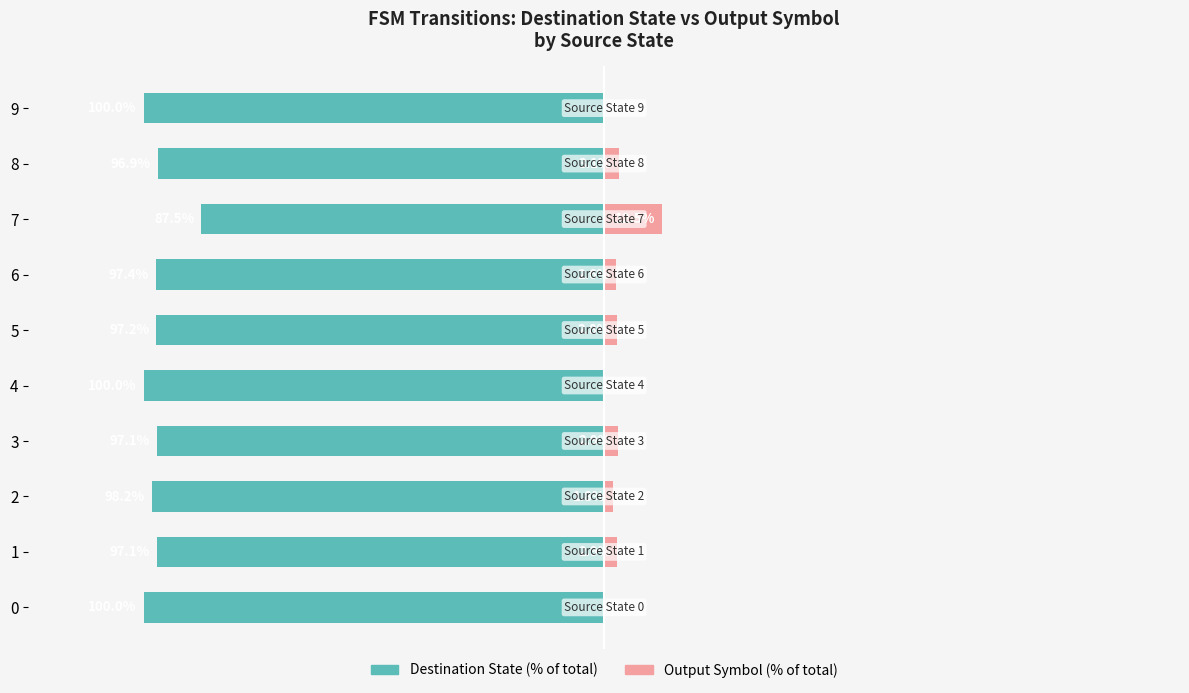

At which category is the sum across all series the highest?

7